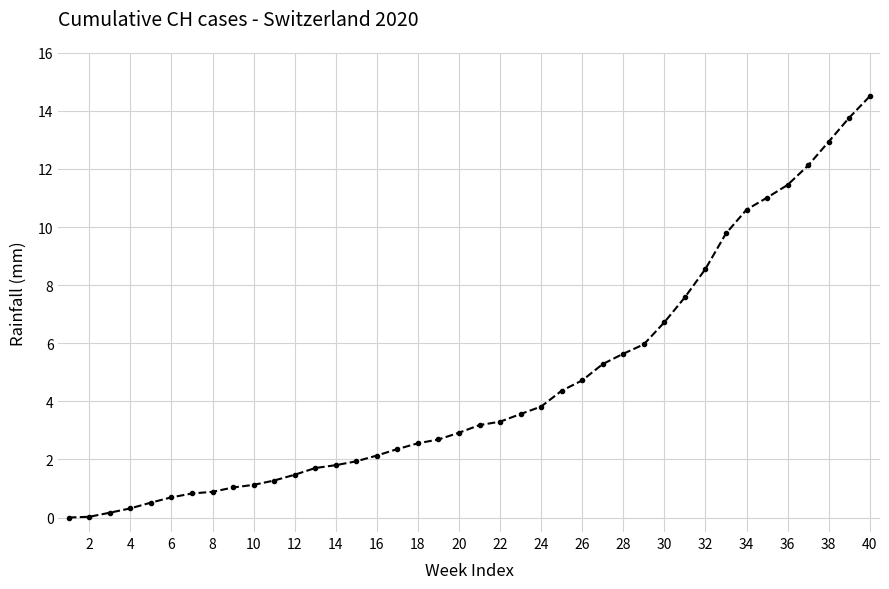

What is the value of the 39th point from the left?

13.8